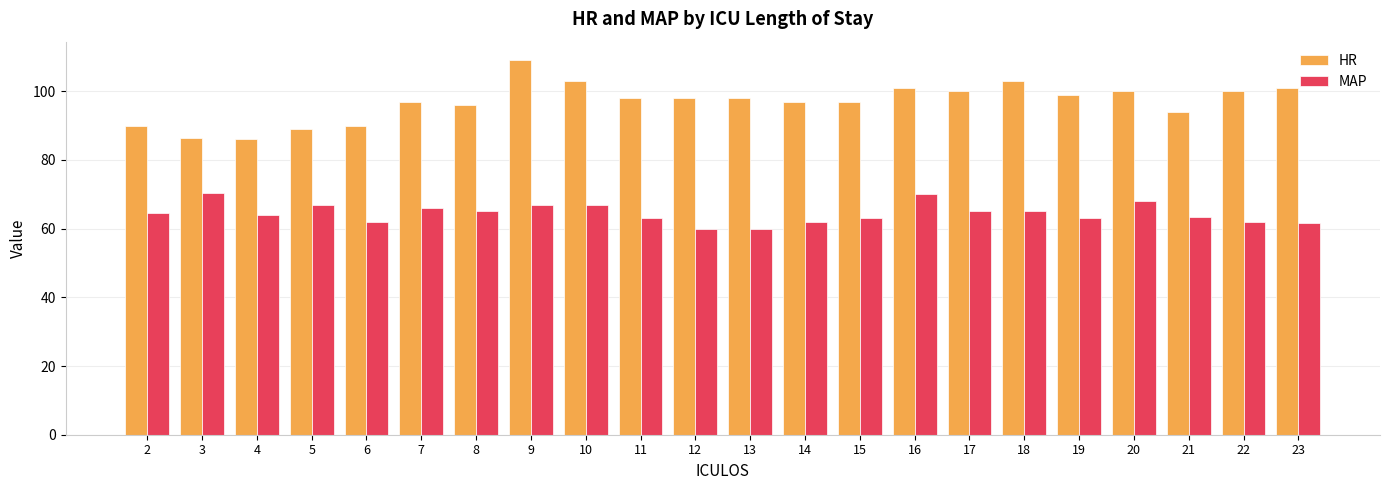

Count the number of categories in the chart.

22